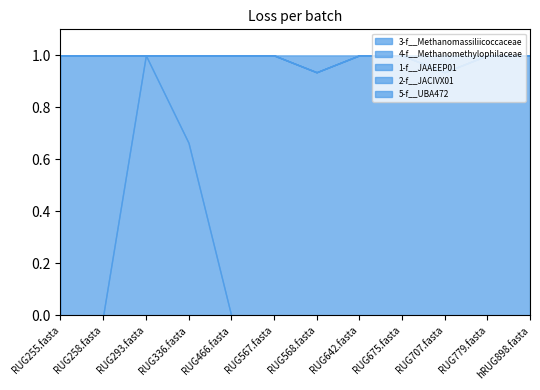

What is the difference between the highest and lowest values at hRUG898.fasta?

1.0